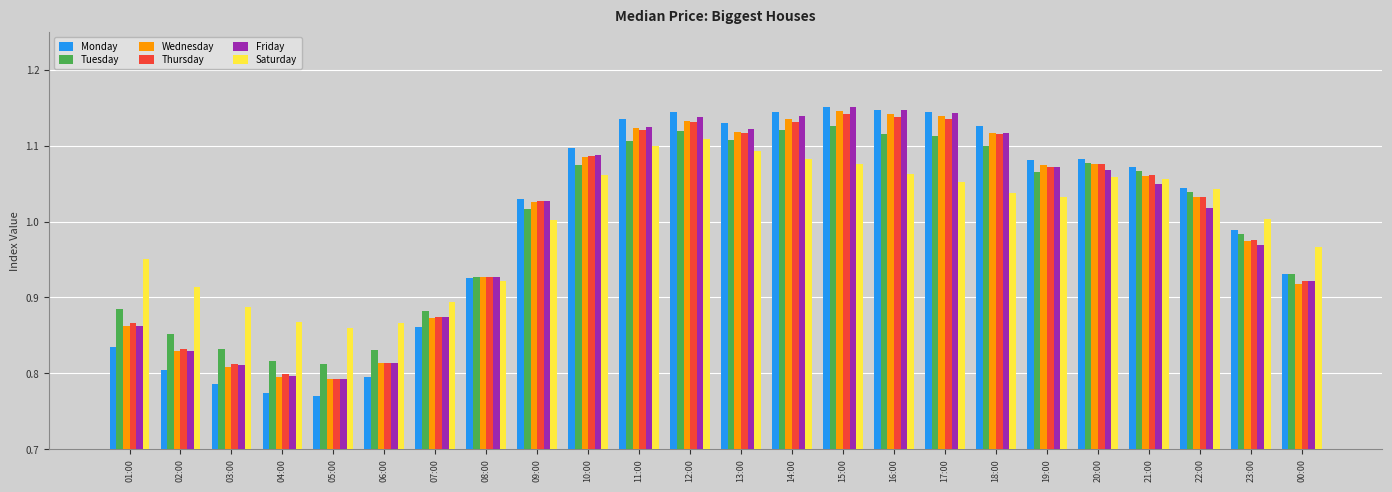

True or false: Tuesday has a value of 1.9 at 18:00.

False